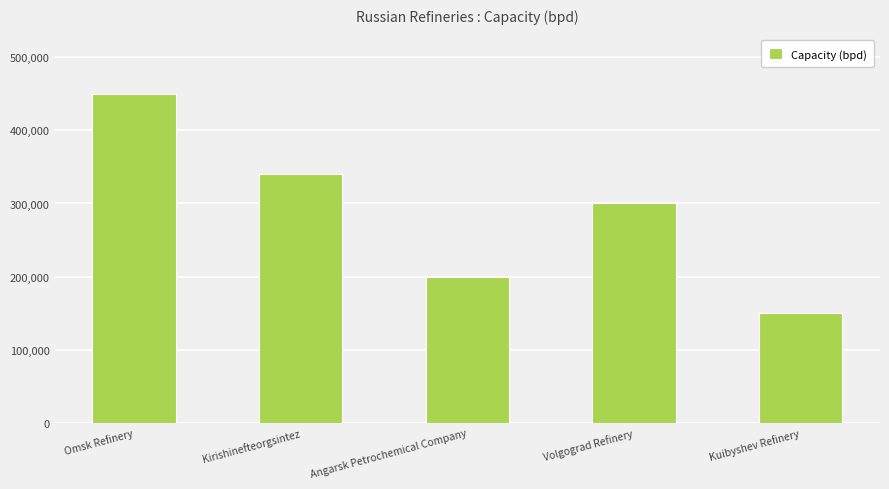

Reading left to right, list all the values displayed in this chart.

Omsk Refinery=450000	Kirishinefteorgsintez=340000	Angarsk Petrochemical Company=200000	Volgograd Refinery=300000	Kuibyshev Refinery=150000